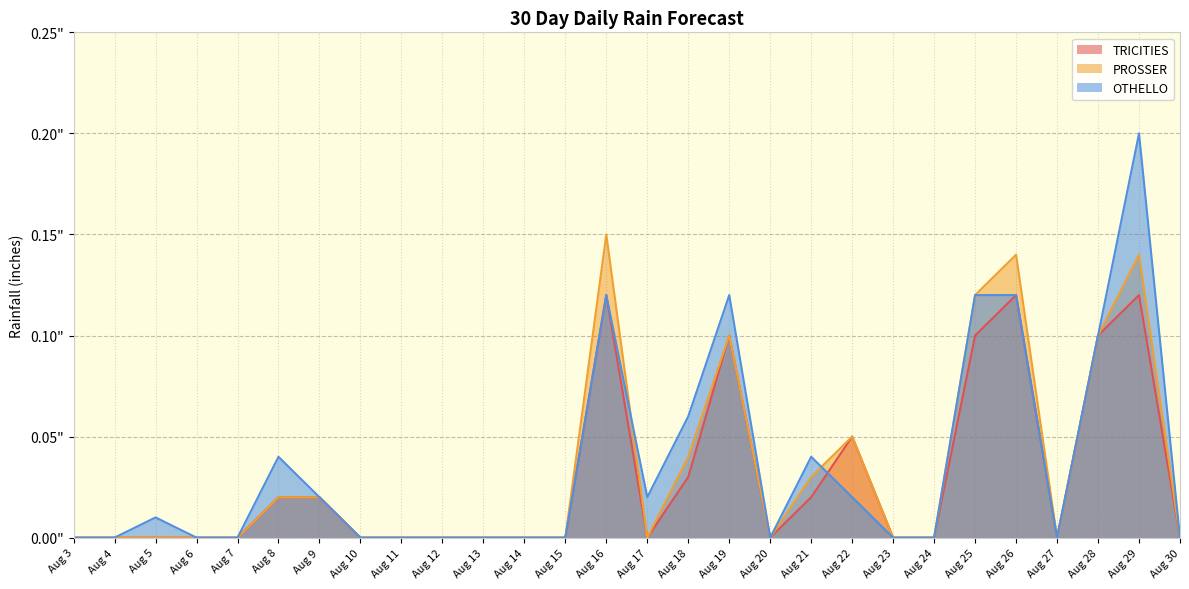

What is the difference between the second highest and minimum values in the PROSSER series?

0.1